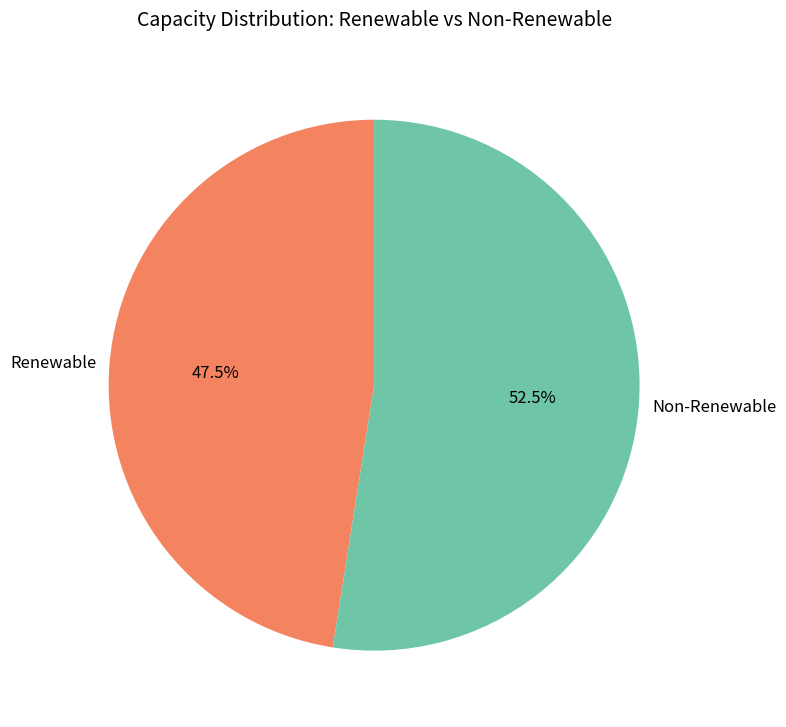

What is the majority slice?

Non-Renewable